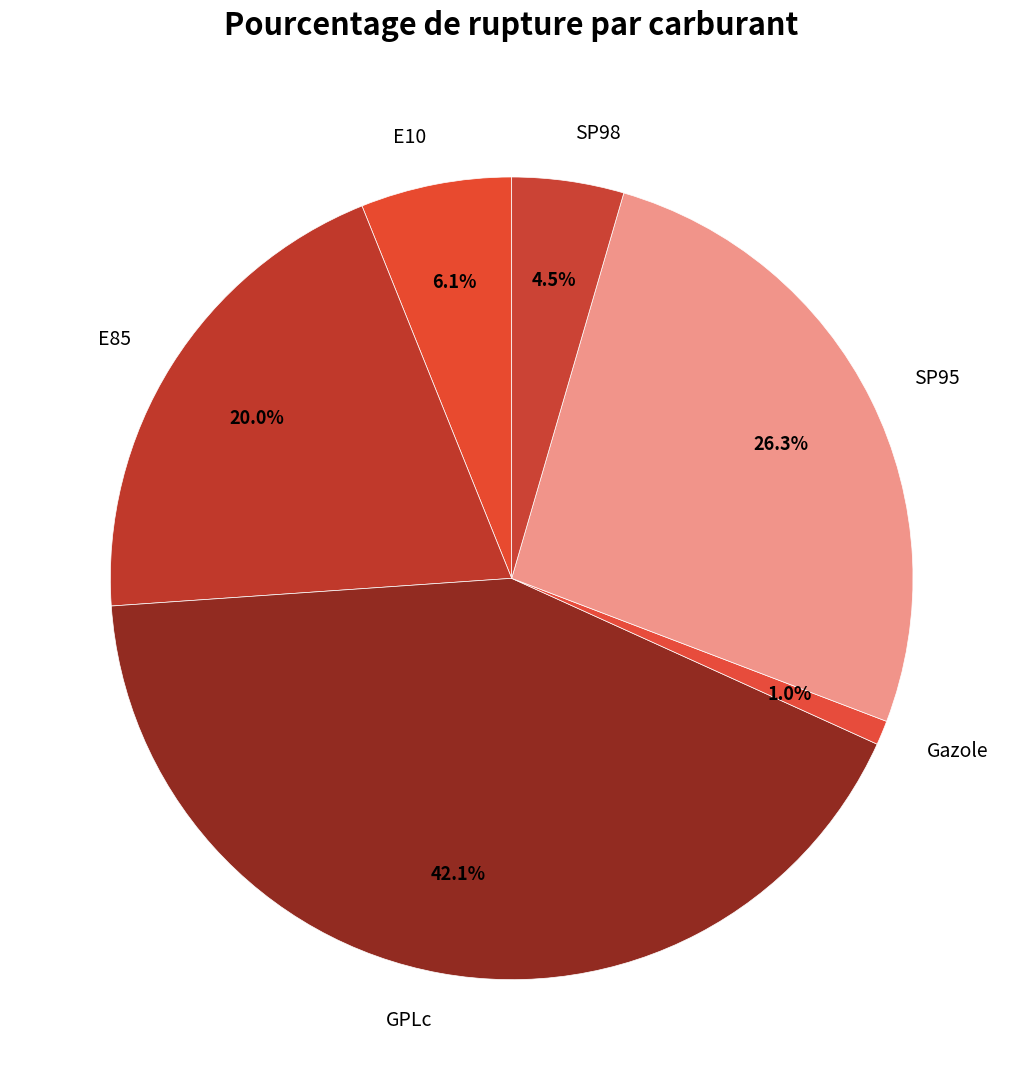

What percentage is the E85 slice, to the nearest percent?

20%